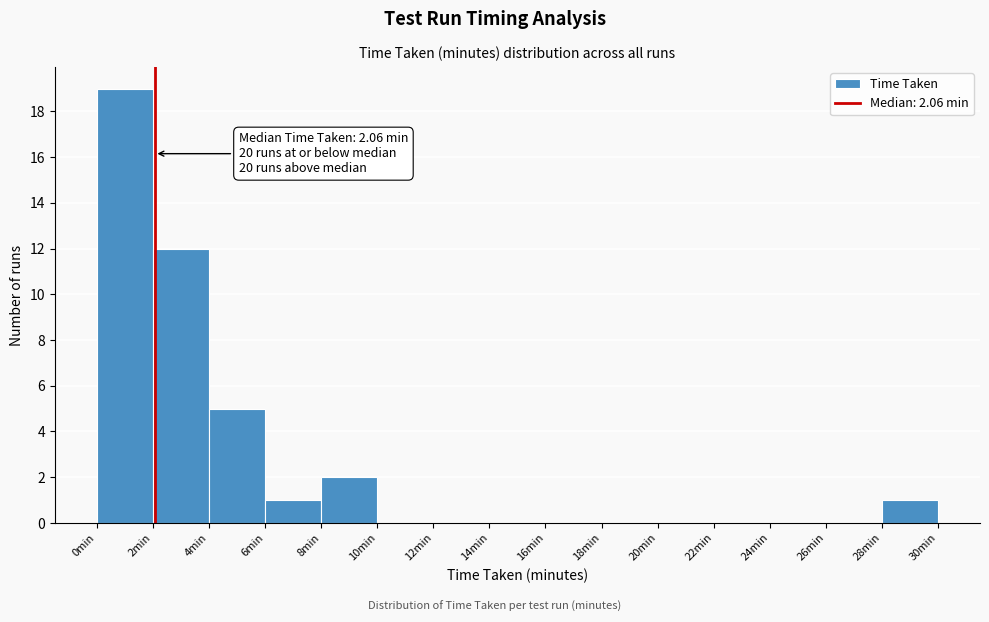

Over which range of the x-axis is the bar tallest?

0 to 2